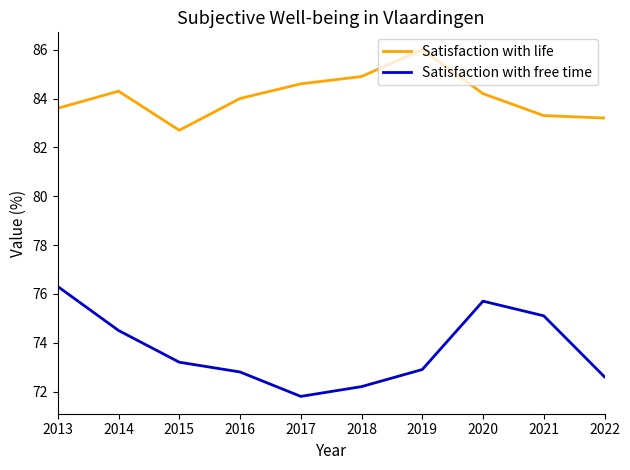

Which series has the largest range (max minus min)?

Satisfaction with free time